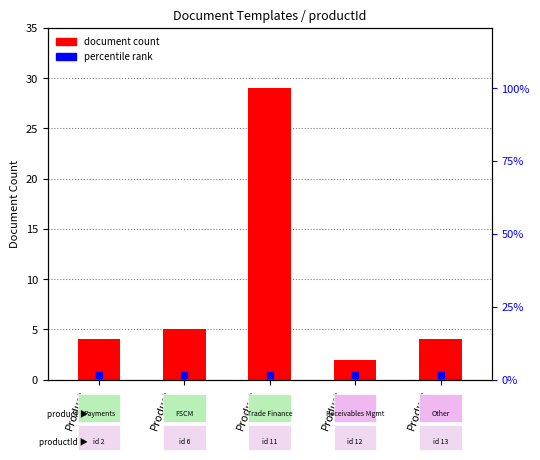

How many series are shown in this chart?

1